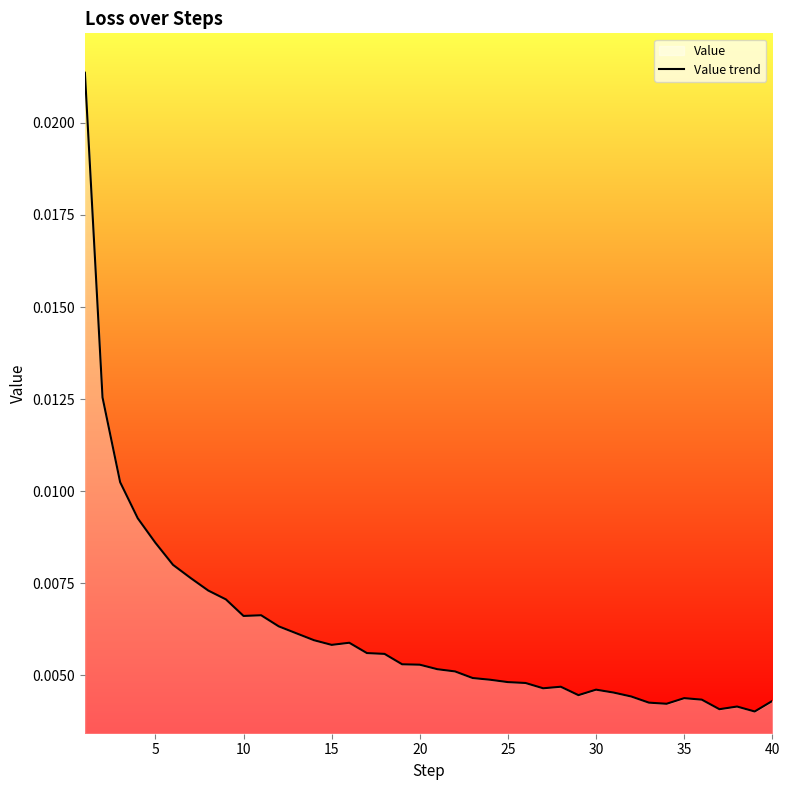

Which has a higher value, 10 or 30?

10